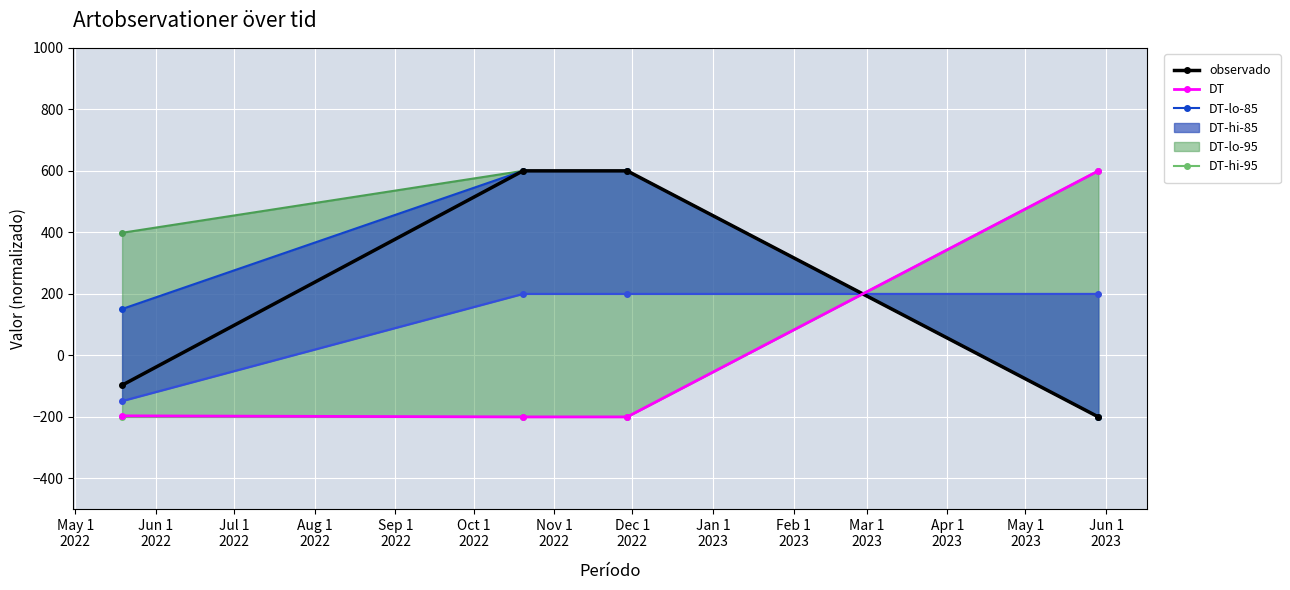

What is the value of the DT point at the 3rd from the left?

-200.0